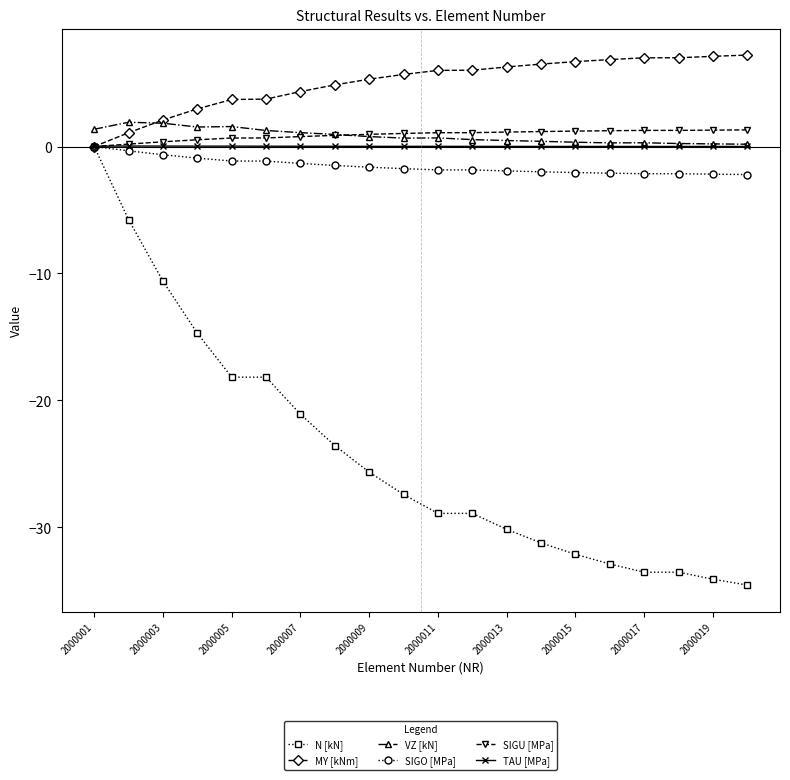

What is the difference between the maximum and minimum values in the MY [kNm] series?

7.2